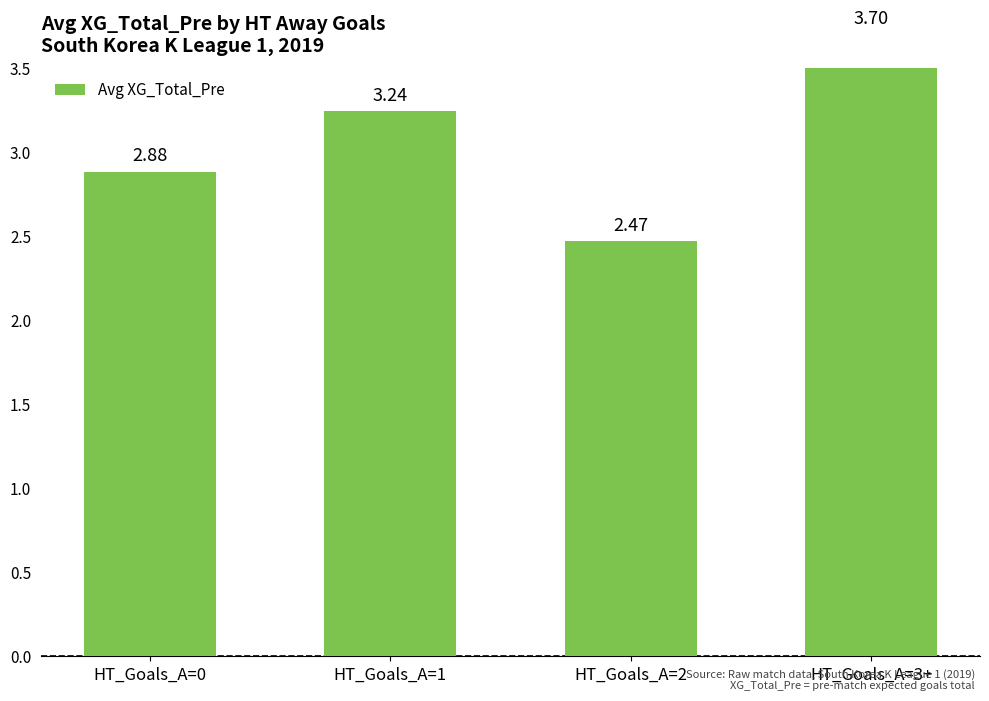

List the labels in order of value, largest first.

HT_Goals_A=3+, HT_Goals_A=1, HT_Goals_A=0, HT_Goals_A=2